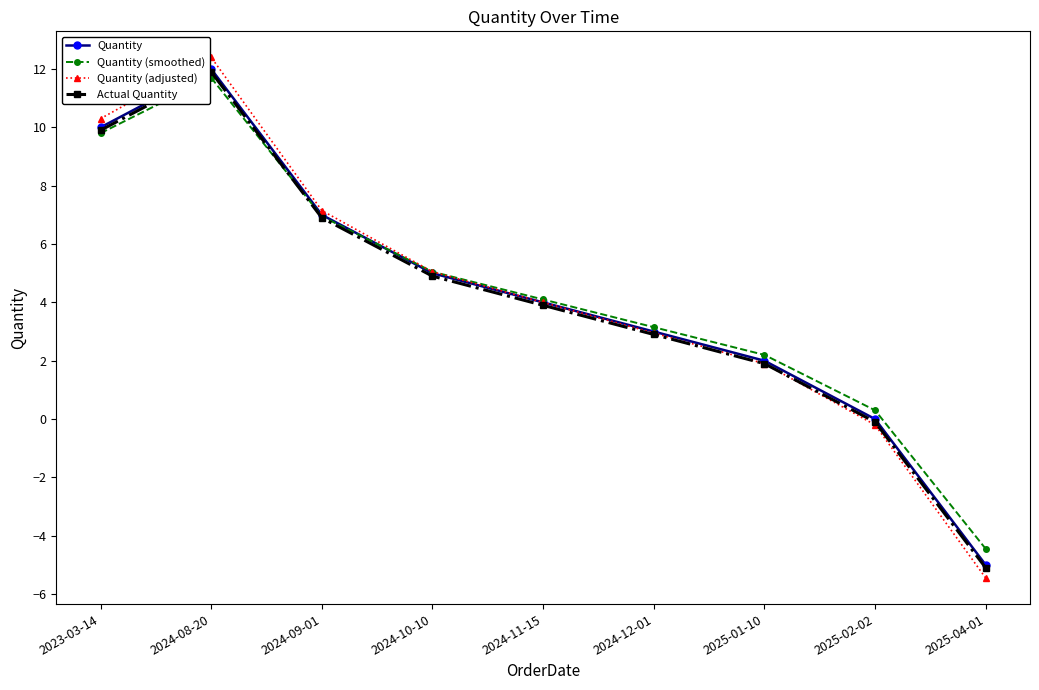

Is the value of Quantity (smoothed) at 2024-11-15 greater than the value of Actual Quantity at 2024-08-20?

No